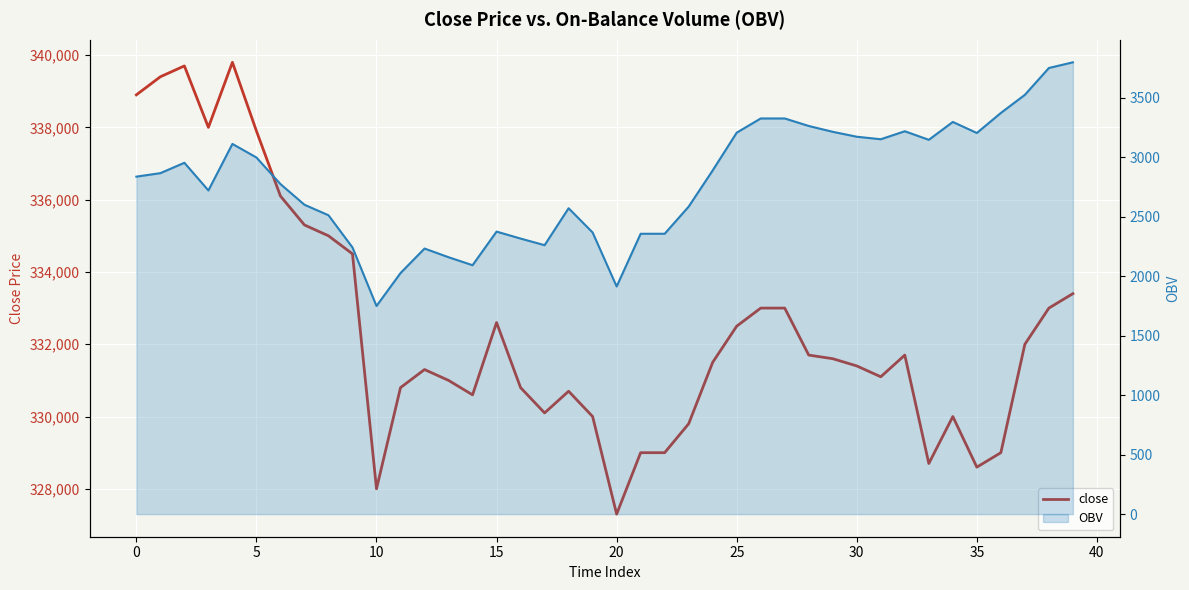

Which has a higher value, 45 or 23?

23